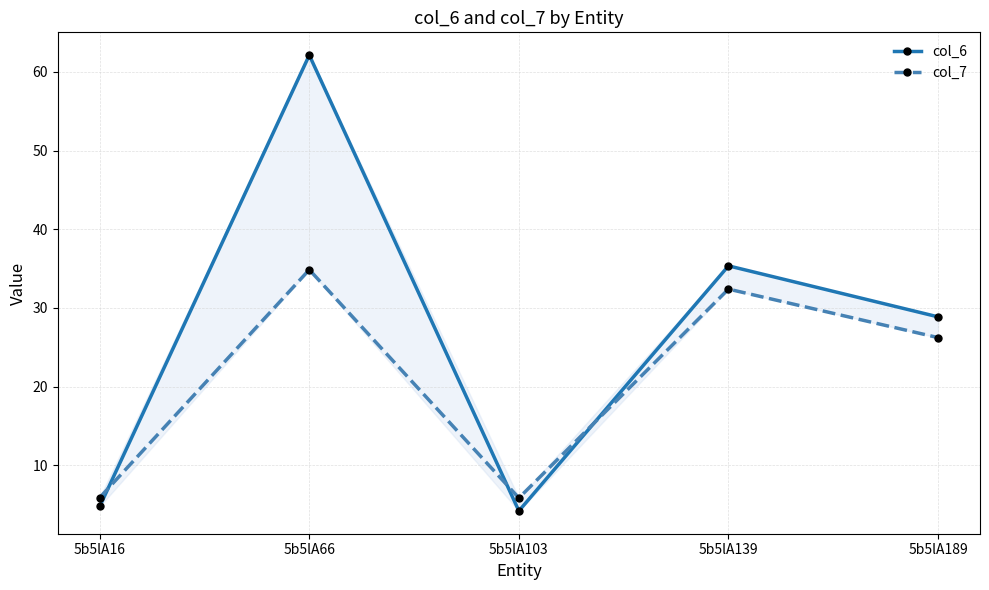

How many lines are shown in the chart?

2